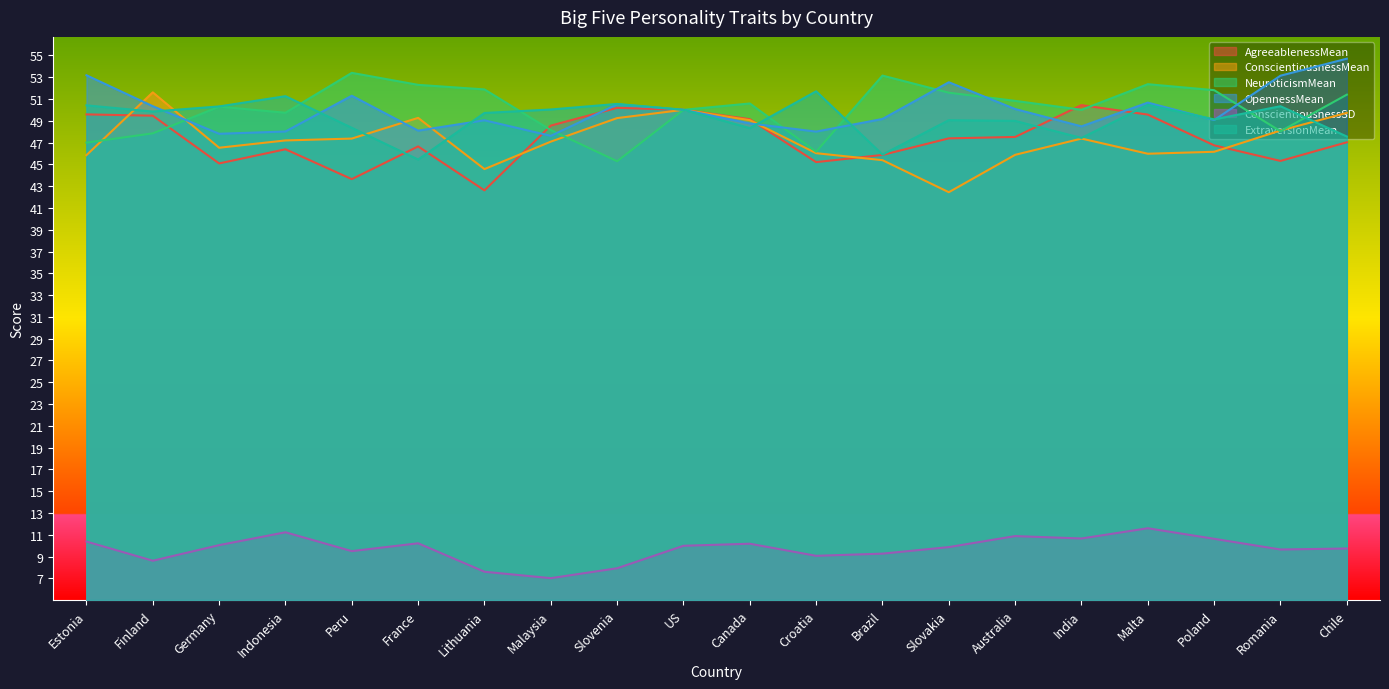

How many values in the AgreeablenessMean series exceed 47?

11